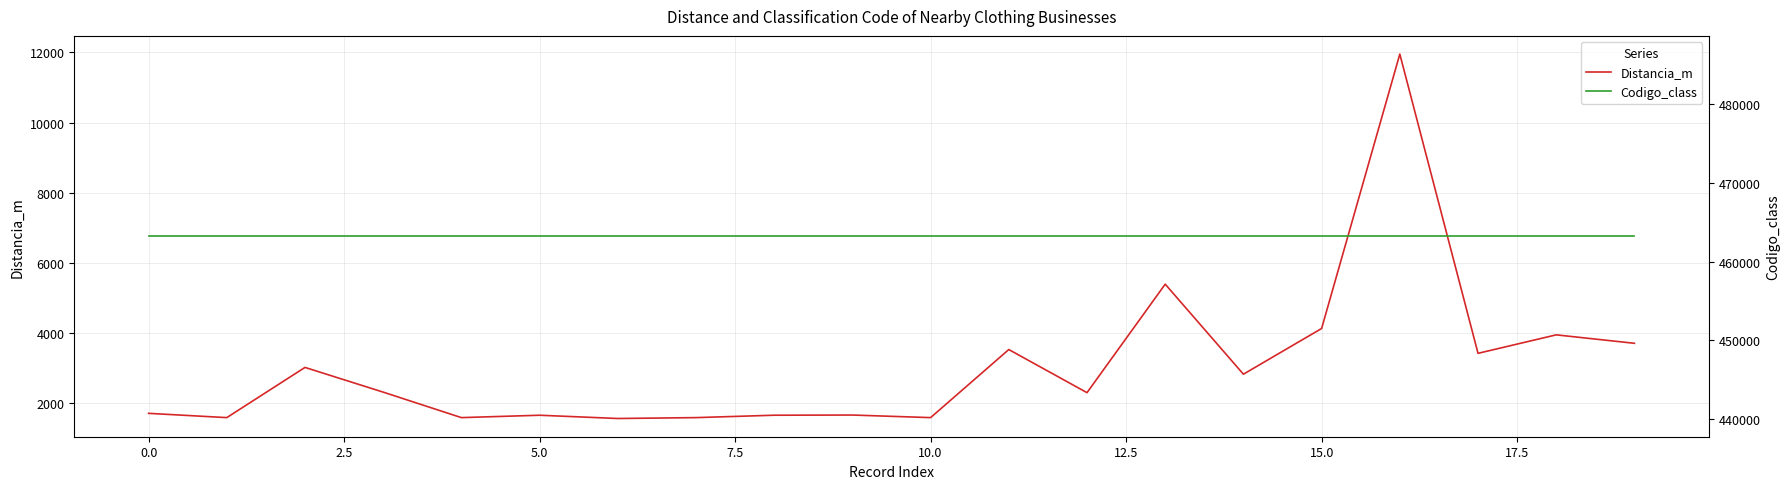

The value of Distancia_m at 10.0 is 889.9. True or false?

False